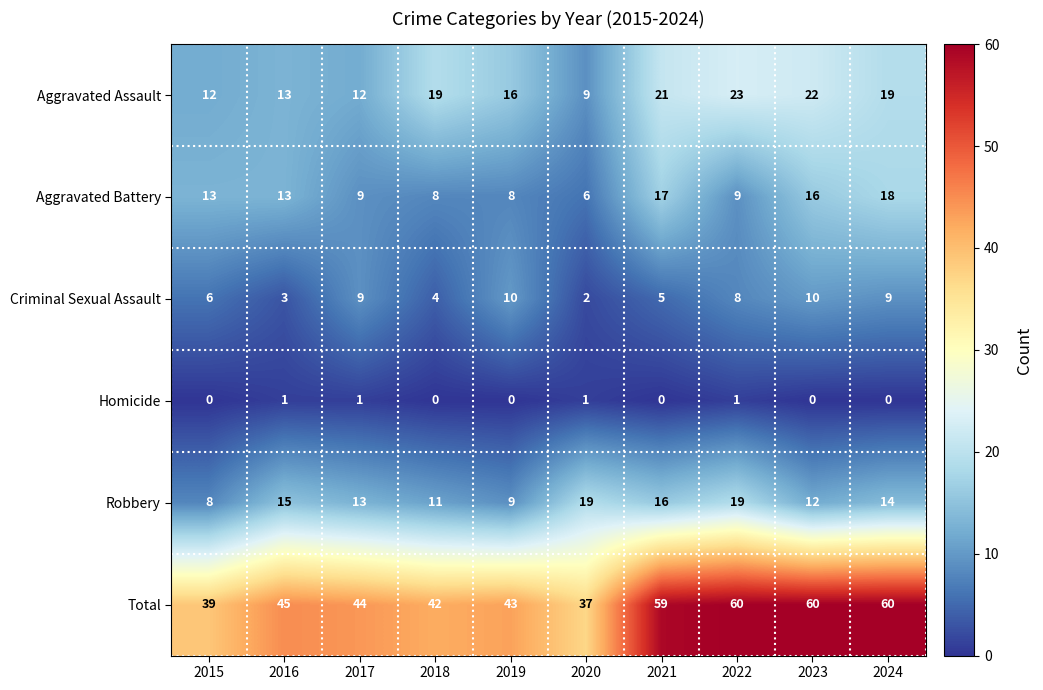

What value does the Aggravated Assault series have at 2023, to the nearest 5?

20